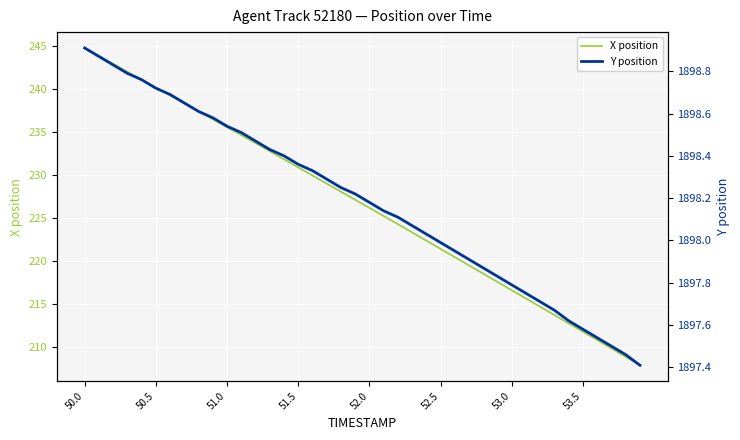

The X position series shows 60.9 at 50.5. True or false?

False